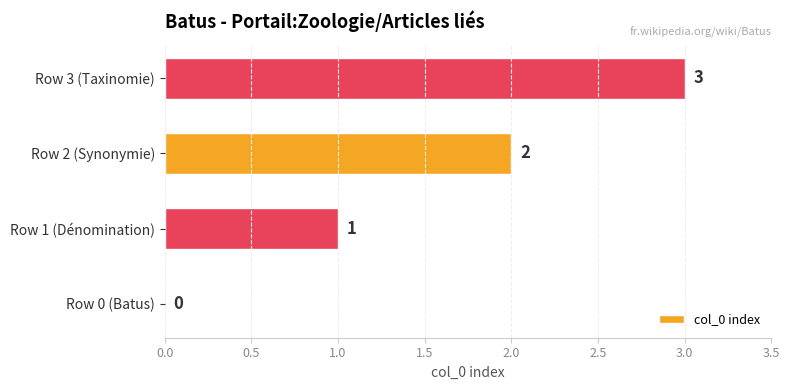

Which has a higher value, Row 3 (Taxinomie) or Row 2 (Synonymie)?

Row 3 (Taxinomie)